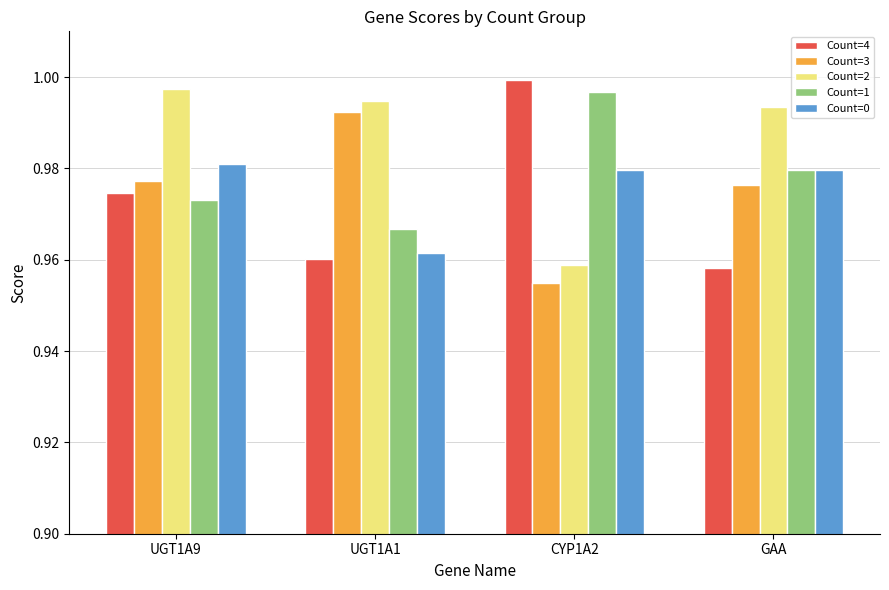

Which category has the lowest value across all series?

CYP1A2